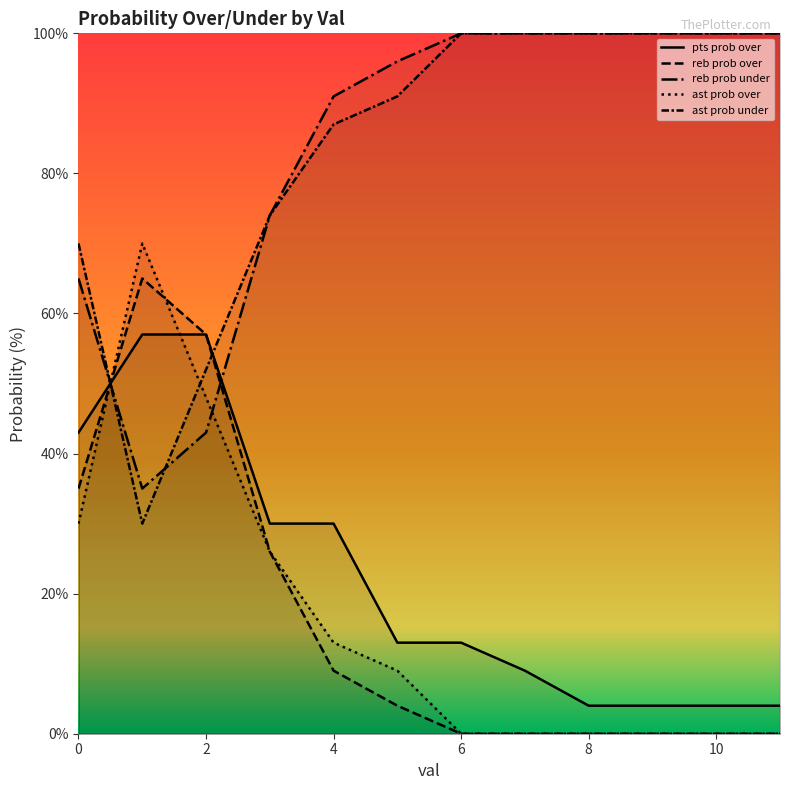

Between which two adjacent categories do pts prob over and ast prob under first intersect?

0 and 1